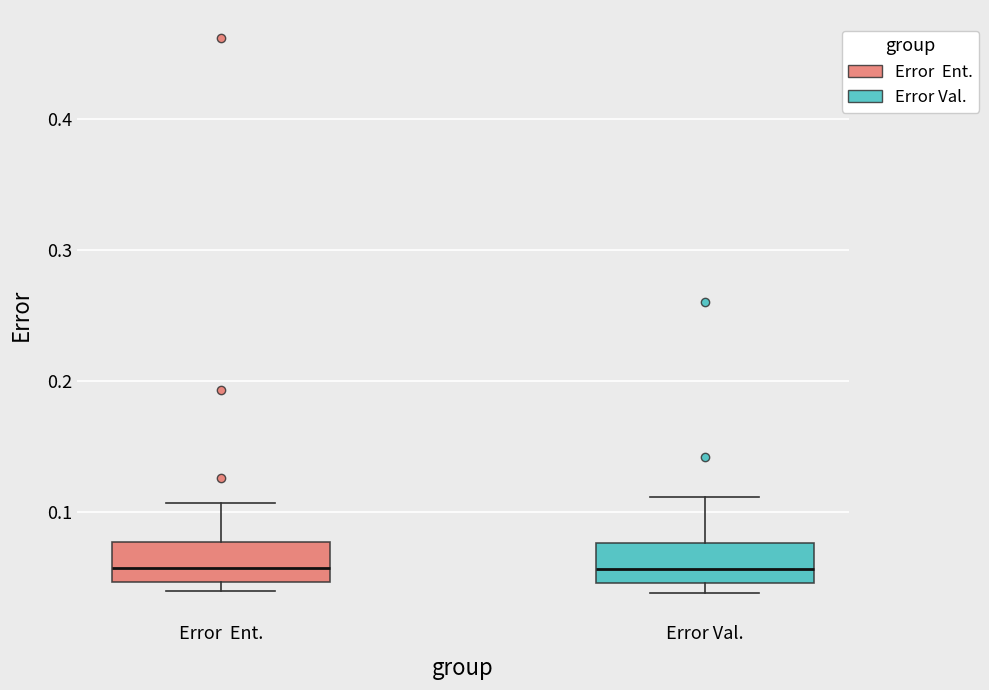

Where does the median line of the box for Error Val. sit on the y-axis? The values are not printed on the chart, so give them approximately, as read against the axis.

0.06